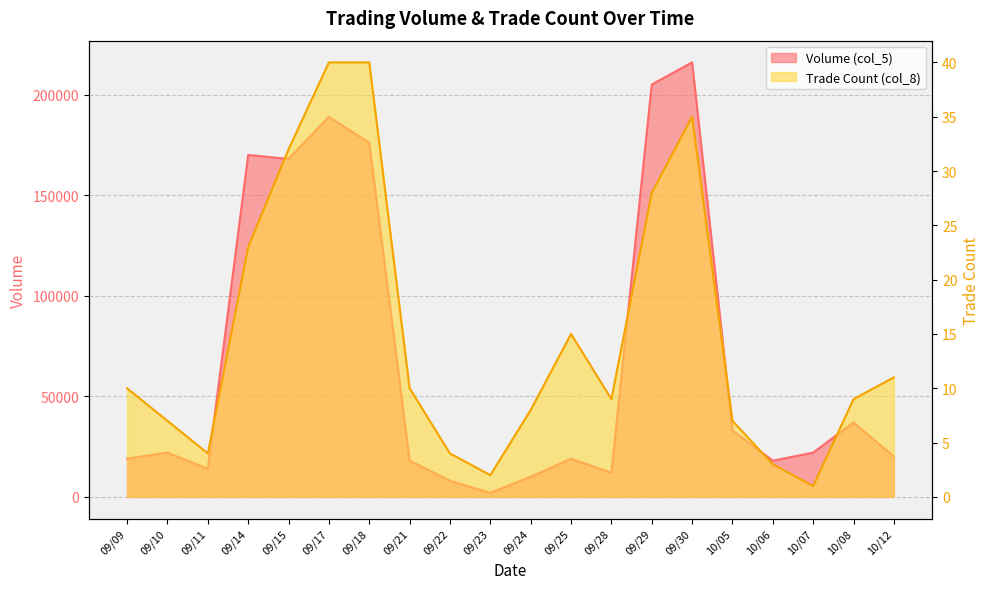

Reading left to right, list all the values displayed in this chart.

Volume (col_5): 19000	22000	14000	170000	168000	189000	176000	18000	8000	2000	10000	19000	12000	205000	216000	33000	18000	22000	37000	20000
Trade Count (col_8): 10	7	4	23	32	40	40	10	4	2	8	15	9	28	35	7	3	1	9	11